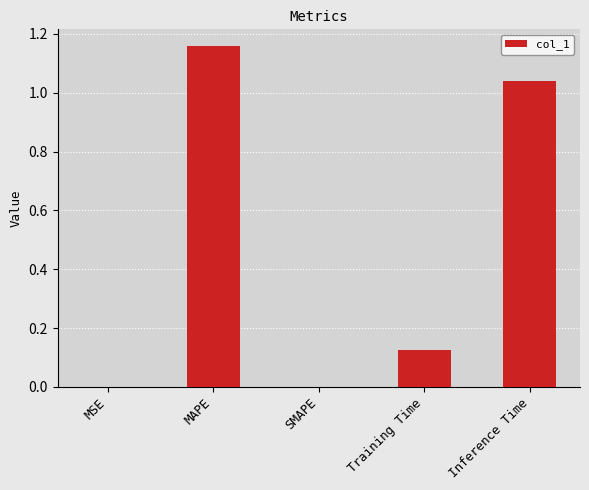

What is the sum of all values?

2.3